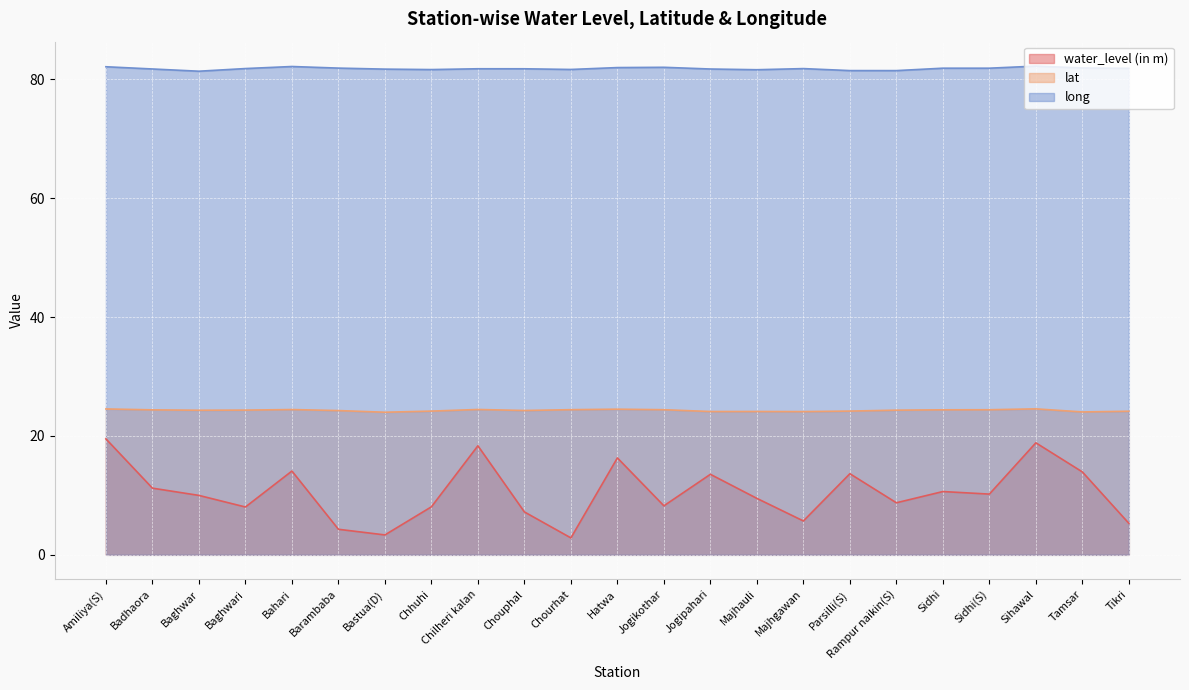

Is it true that water_level (in m) equals 5.3 at Tikri?

True